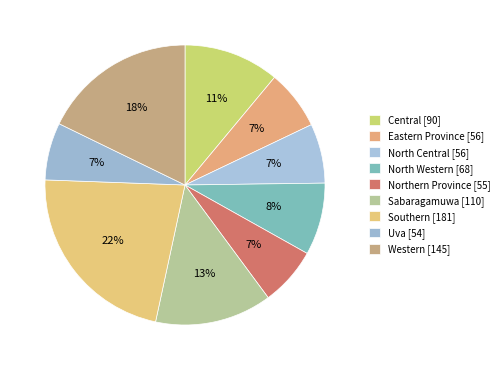

Rank the categories by value from lowest to highest.

Uva, Northern Province, Eastern Province, North Central, North Western, Central, Sabaragamuwa, Western, Southern